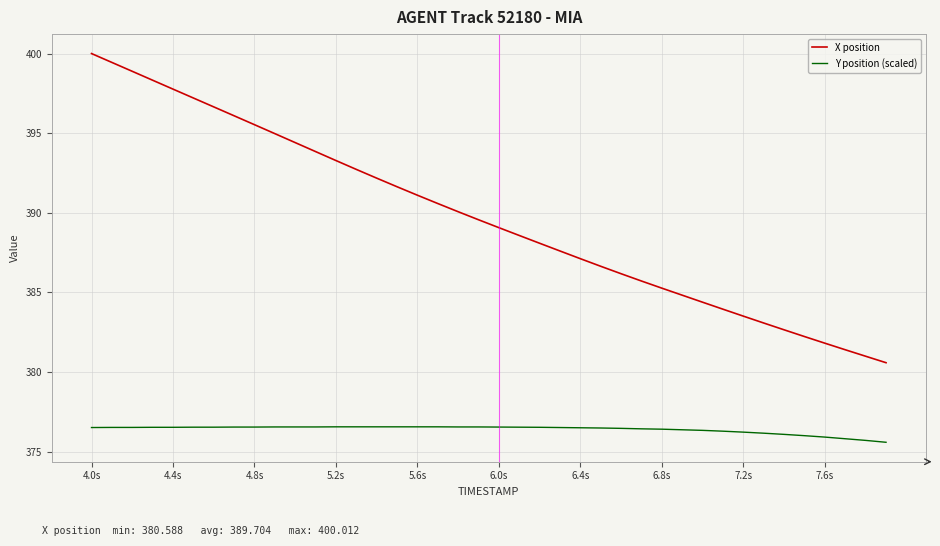

What is the smallest value displayed?

375.6